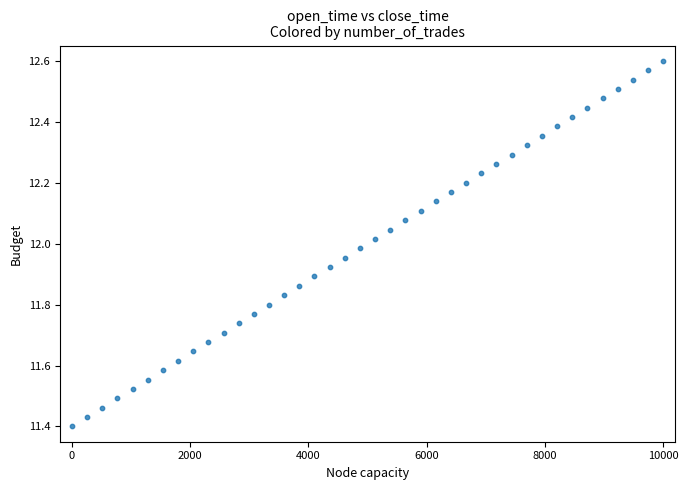

What is the range of X values (max minus min)?

10000.0